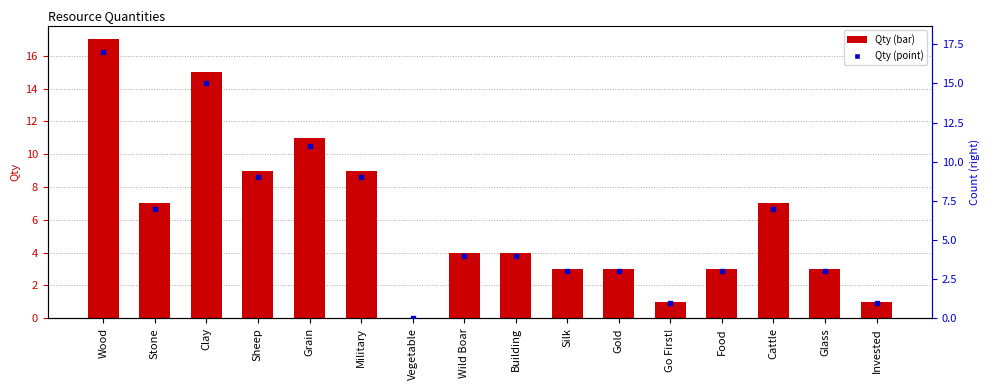

Which series reaches the minimum Y coordinate?

Qty